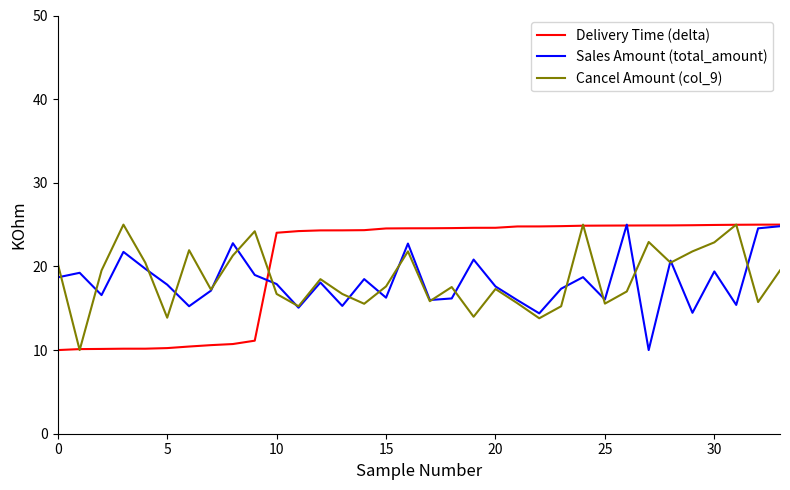

What is the highest value of the Delivery Time (delta) series?

25.0